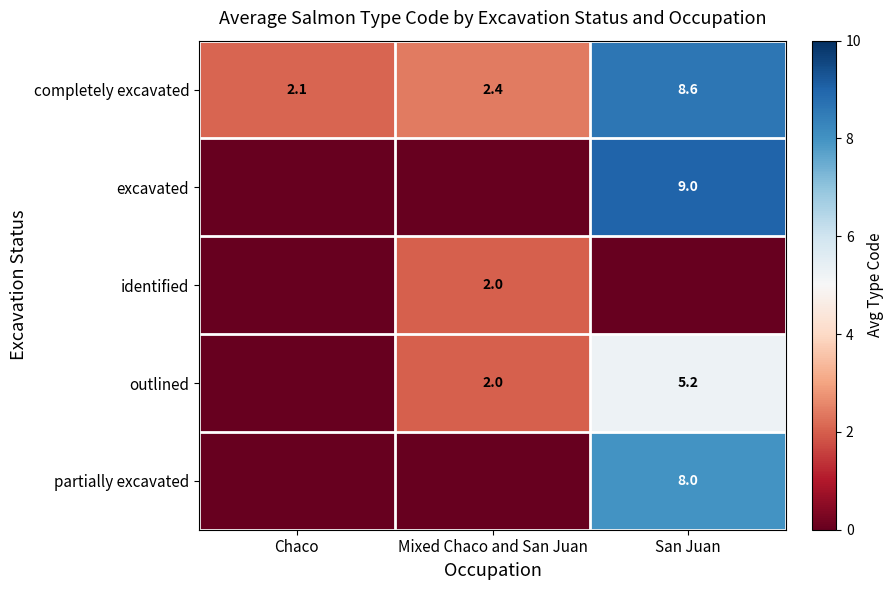

At how many categories does at least one series exceed 2?

3